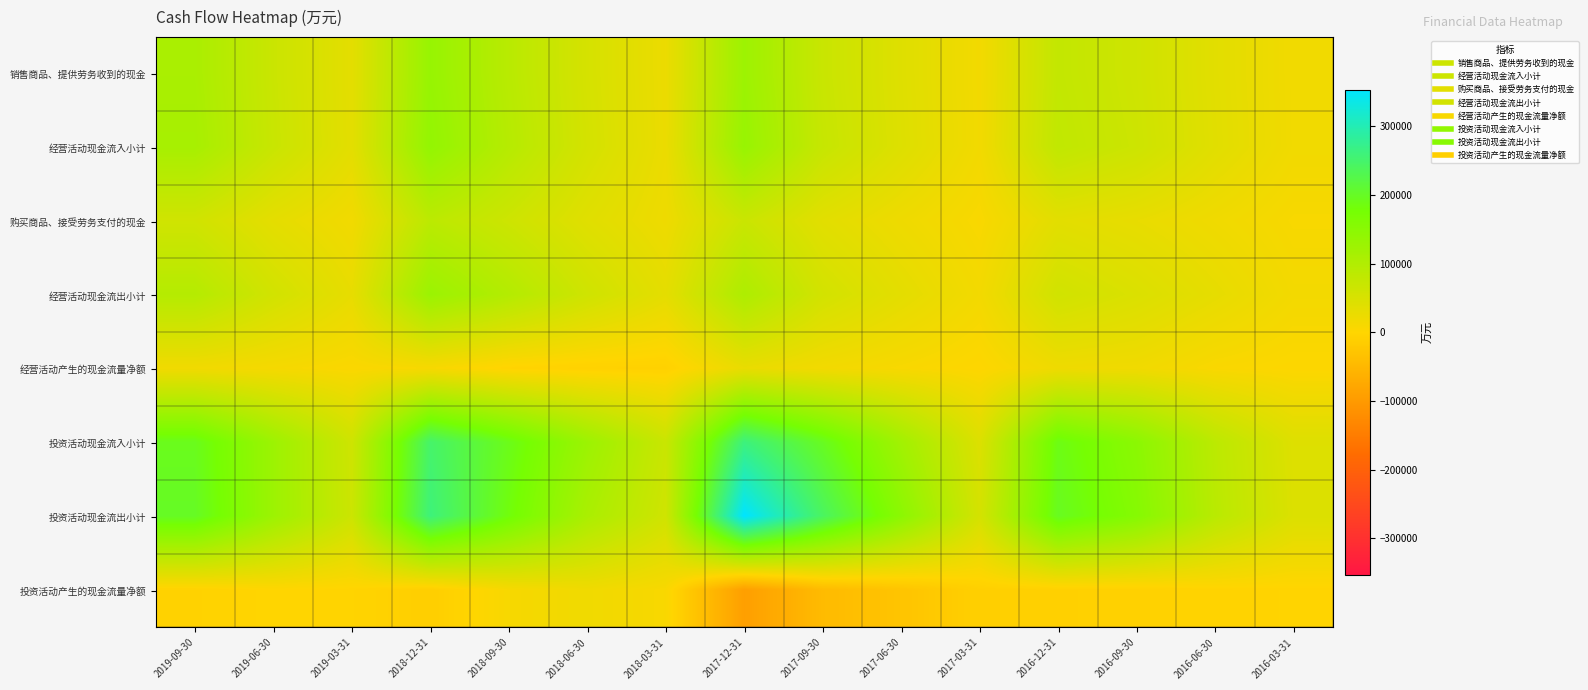

What is the difference between the highest and lowest values at 2017-09-30?

286384